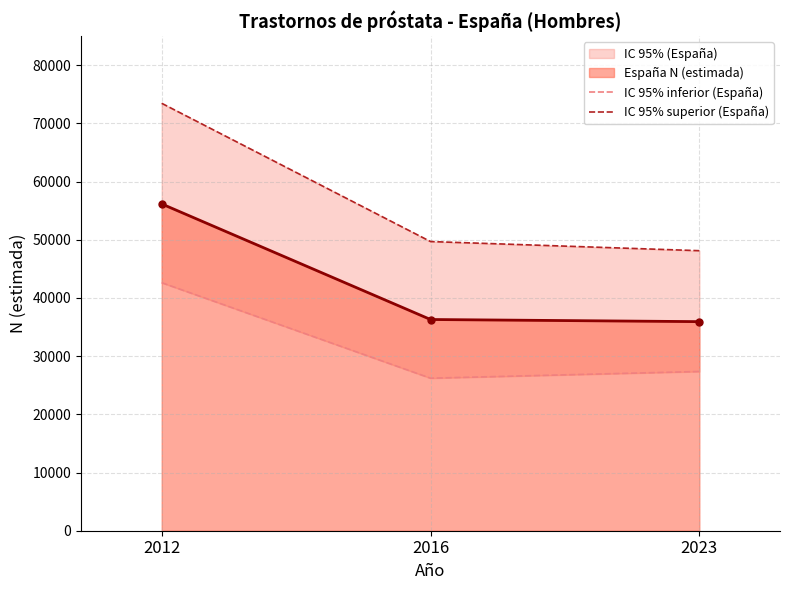

What is the average value of the IC 95% inferior (España) series?

32062